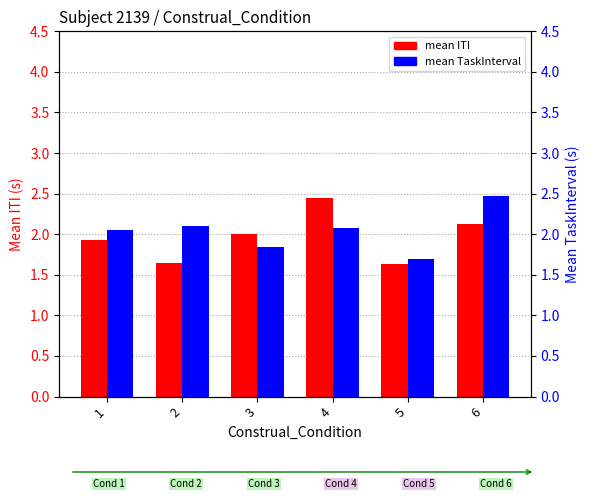

Reading right to left, what are all the values shown in this chart?

mean ITI: 2.1	1.6	2.4	2.0	1.6	1.9
mean TaskInterval: 2.5	1.7	2.1	1.8	2.1	2.1